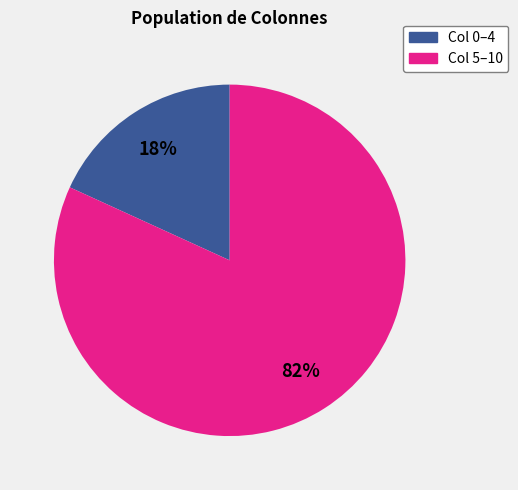

To the nearest percent, what is the average slice percentage?

50%